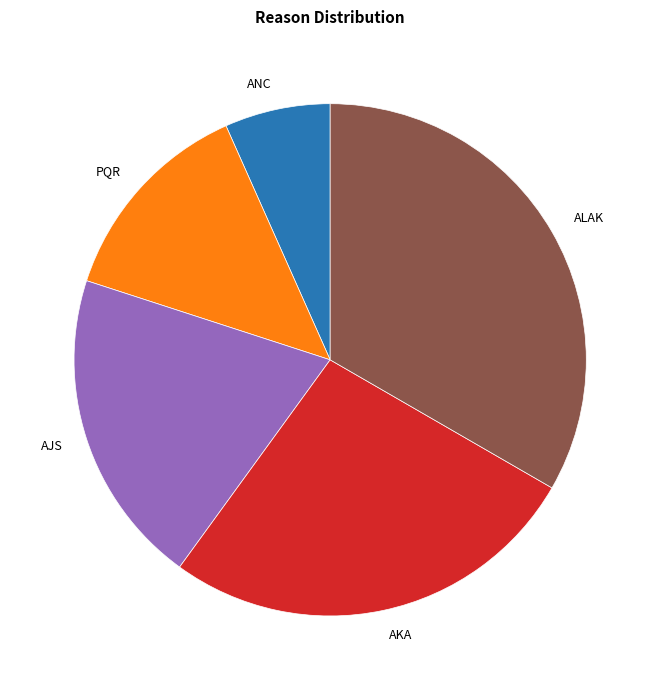

Is the sum of PQR and AJS greater than half?

No